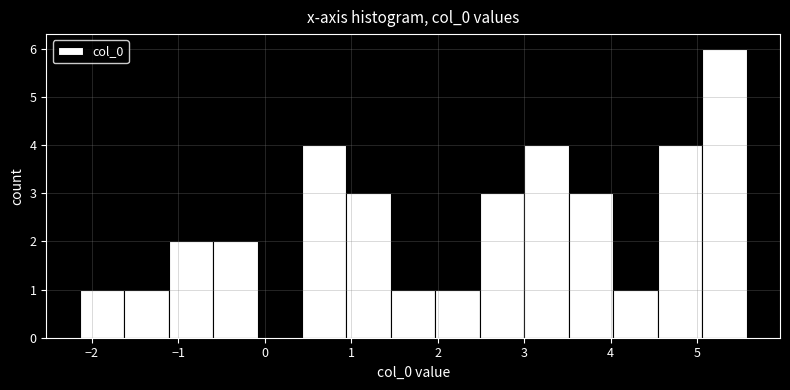

Reading left to right, transcribe this chart: for each bar, give the range it covers on the x-axis and its height. Neither the bar edges nor the heights are printed on the chart, so give them approximately, as read against the axes.

-2.1 to -1.6: 1
-1.6 to -1.1: 1
-1.1 to -0.6: 2
-0.6 to -0.1: 2
-0.1 to 0.4: 0
0.4 to 0.9: 4
0.9 to 1.5: 3
1.5 to 2.0: 1
2.0 to 2.5: 1
2.5 to 3.0: 3
3.0 to 3.5: 4
3.5 to 4.0: 3
4.0 to 4.5: 1
4.5 to 5.1: 4
5.1 to 5.6: 6